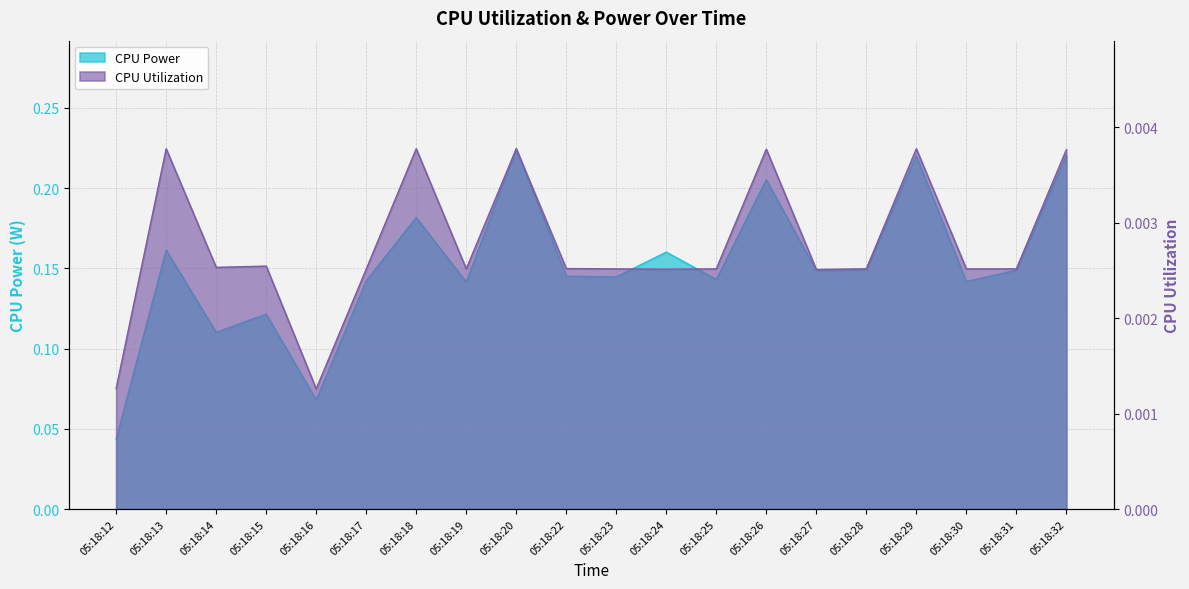

What is the sum of all CPU Power values?

3.0